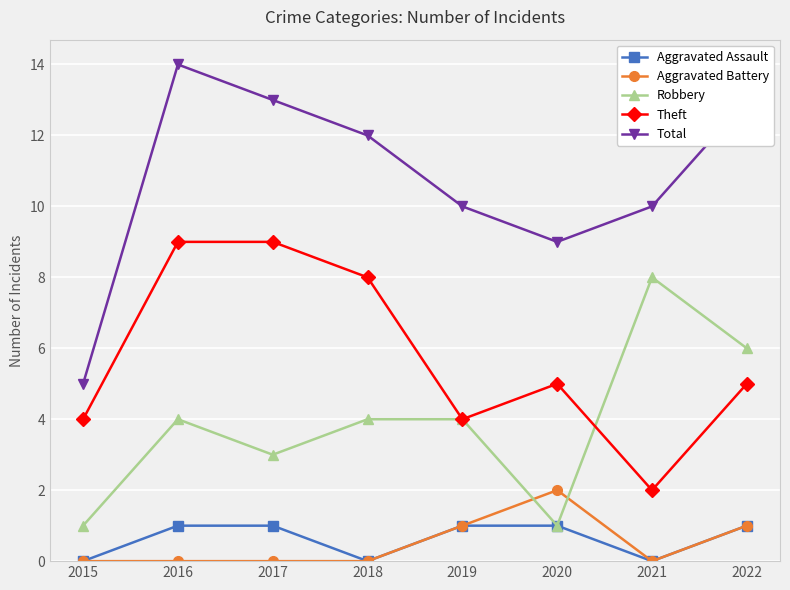

Which series has the widest spread of values?

Total